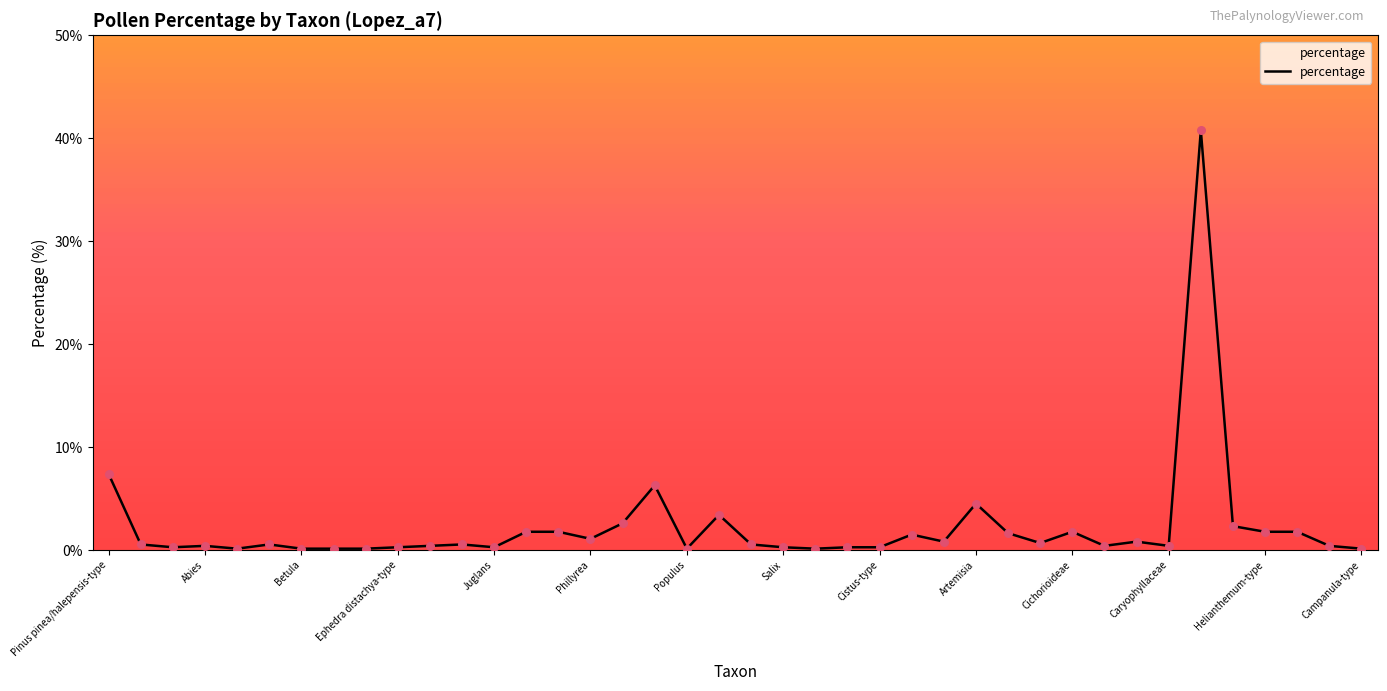

What is the maximum value shown in the chart?

40.8